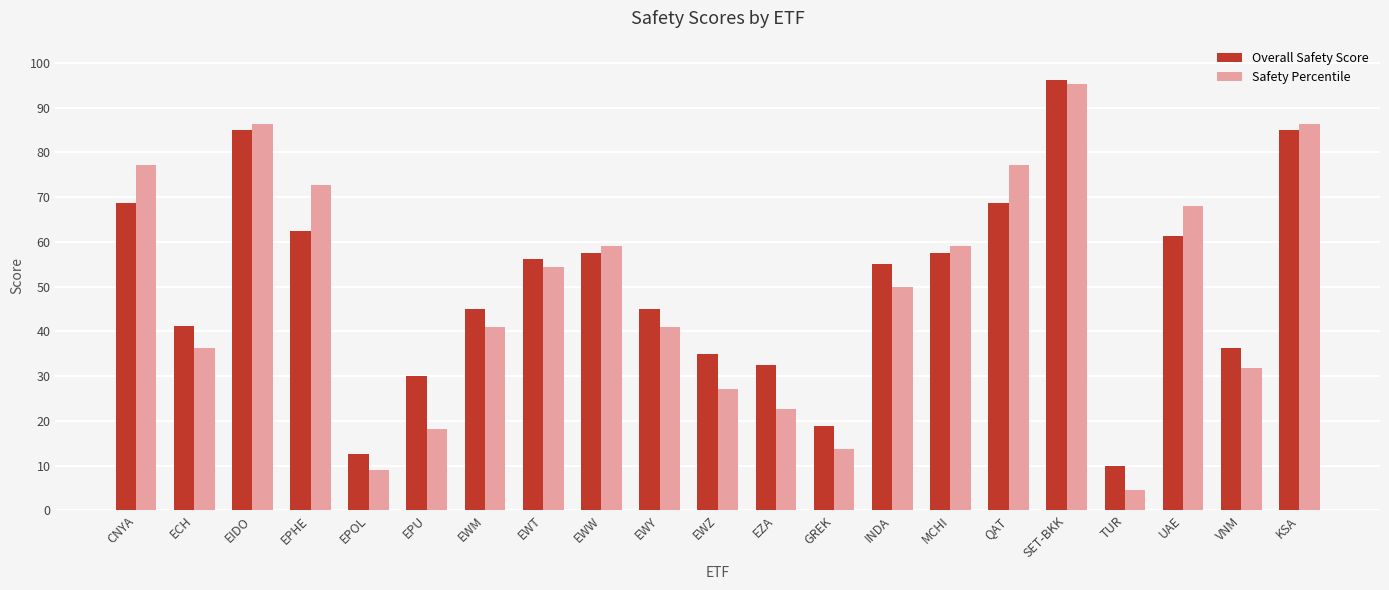

How many categories are shown in the chart?

21